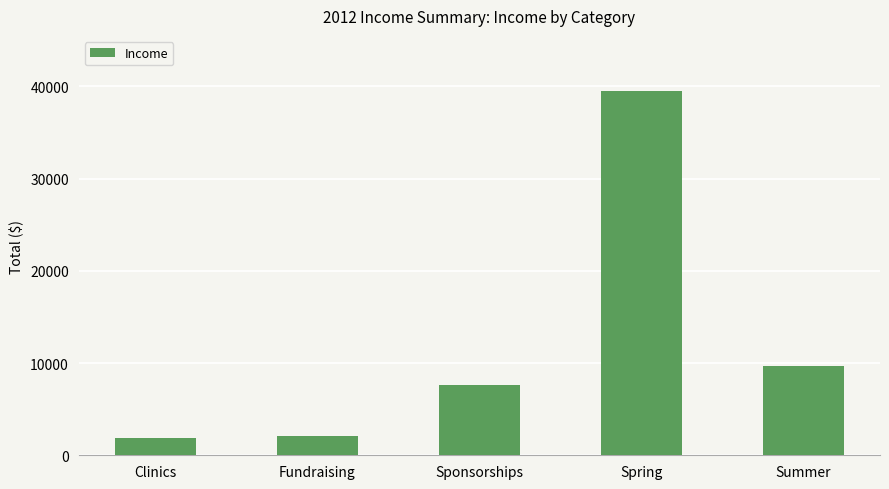

What is the value of the 4th bar from the left?

39538.7